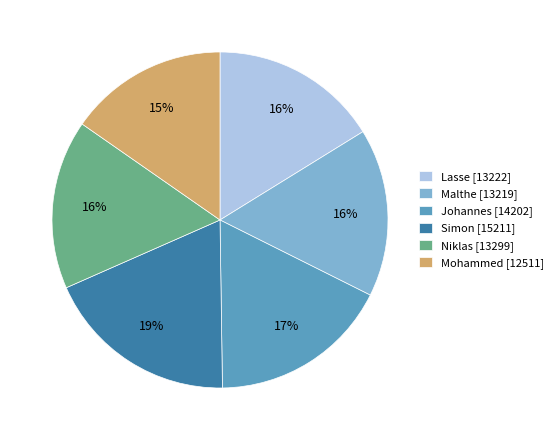

To the nearest percent, what percentage of the pie is Malthe?

16%